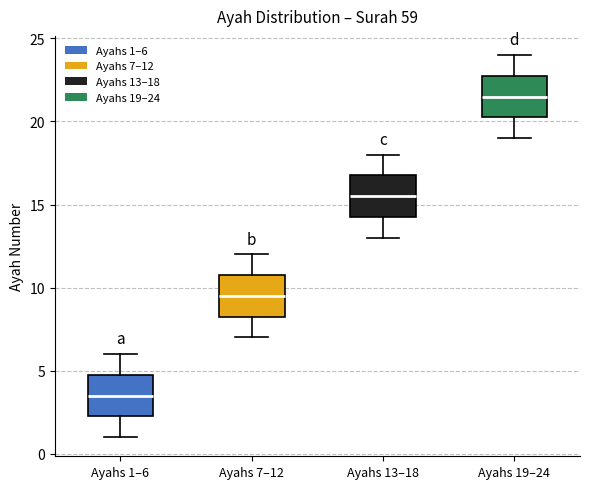

Where is the lower edge of the box for Ayahs 1–6 on the y-axis? The values are not printed on the chart, so give them approximately, as read against the axis.

2.5